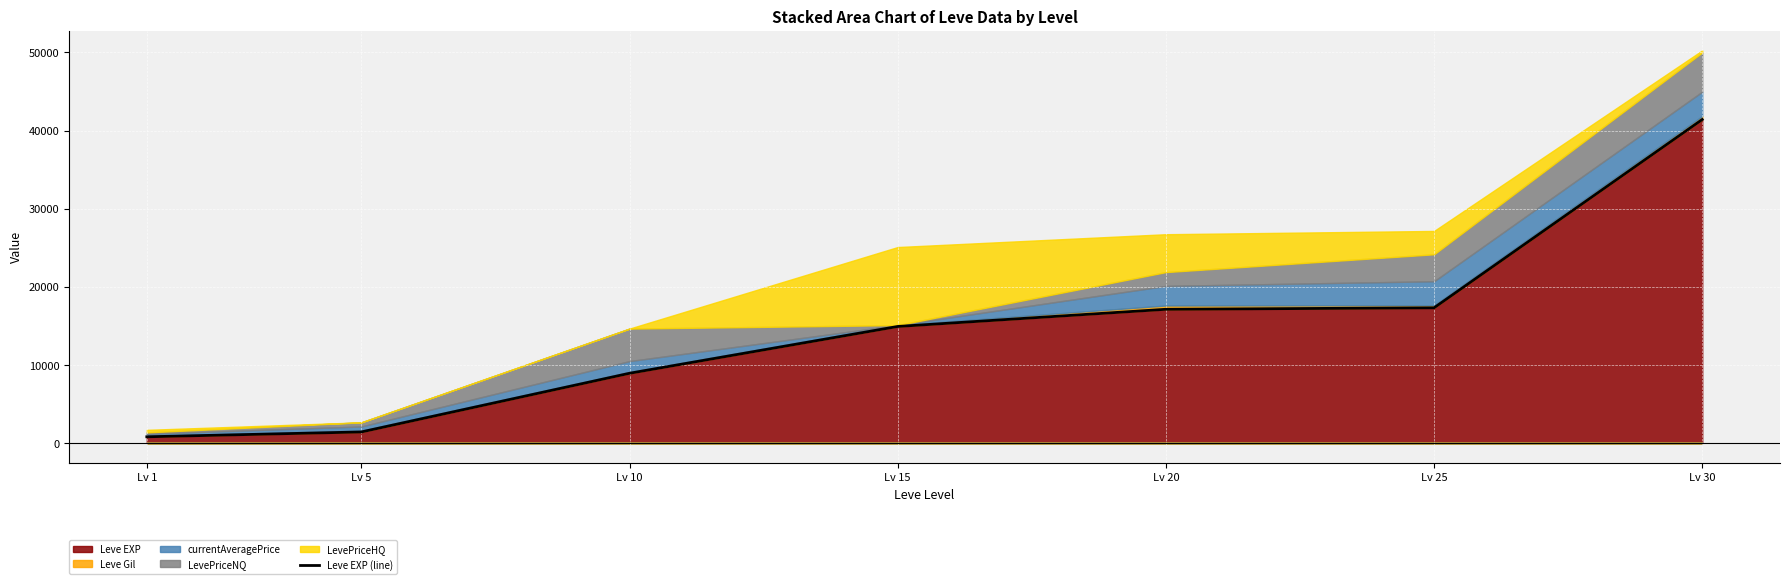

Which label corresponds to the largest value in the chart?

Lv 30